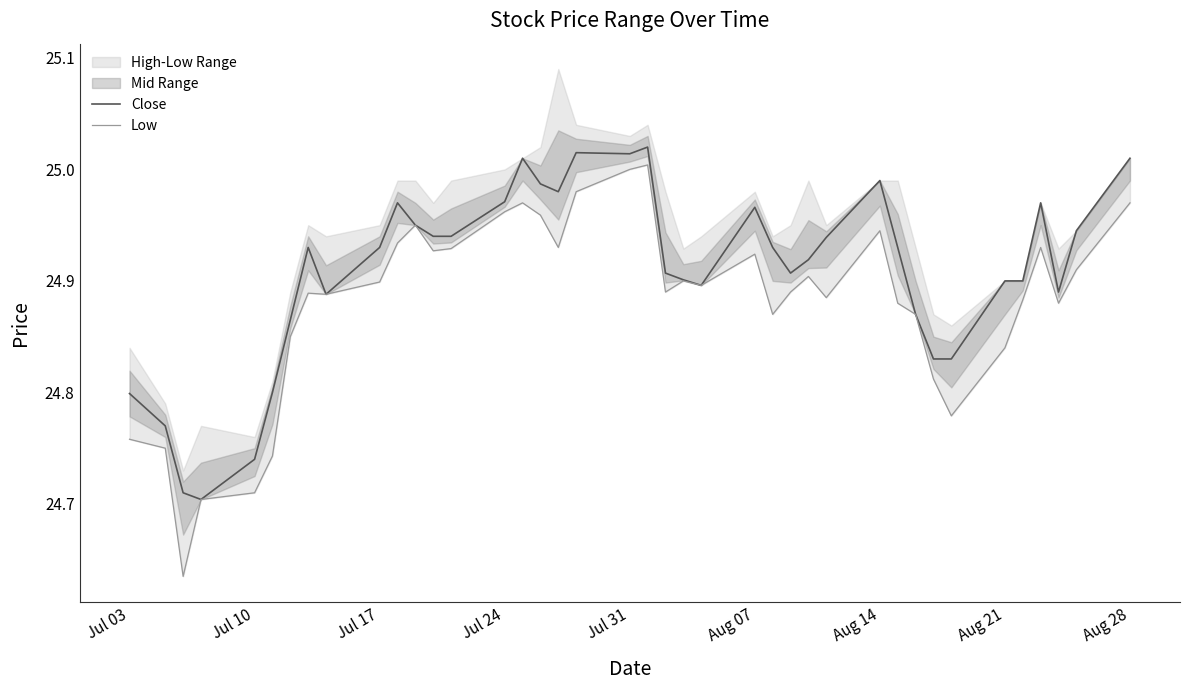

What is the average value of the Close series?

24.9